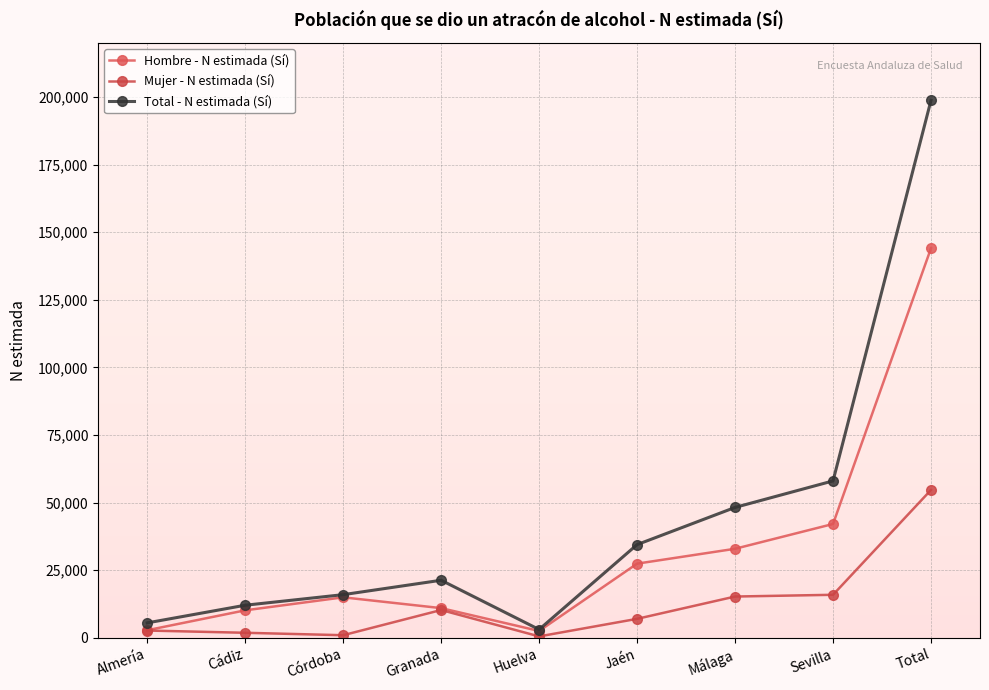

Read the Total - N estimada (Sí) value at Córdoba.

15987